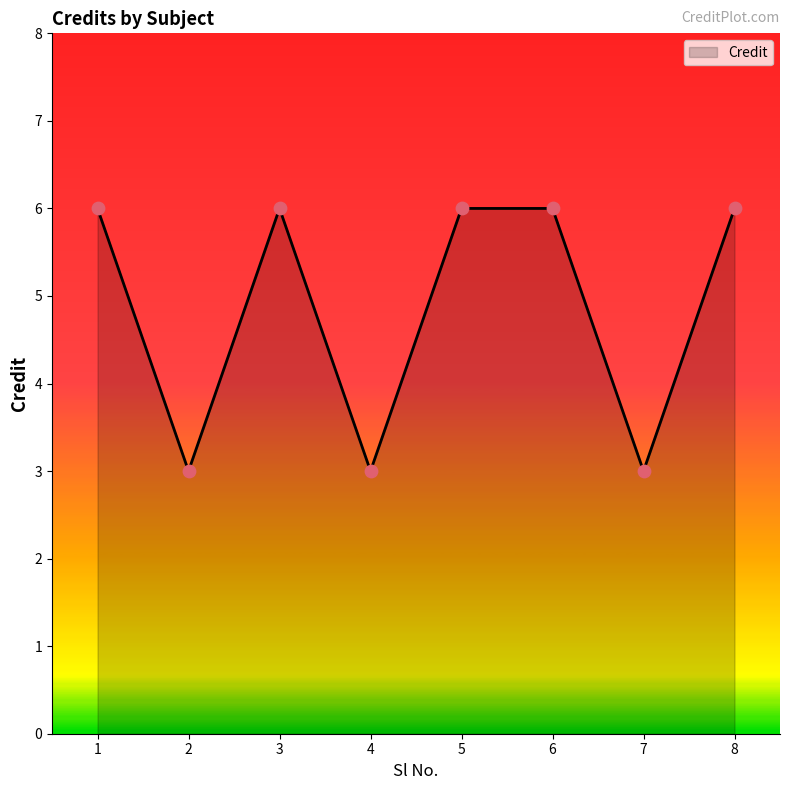

What is the ratio of the value at 2 to the value at 4?

1.0